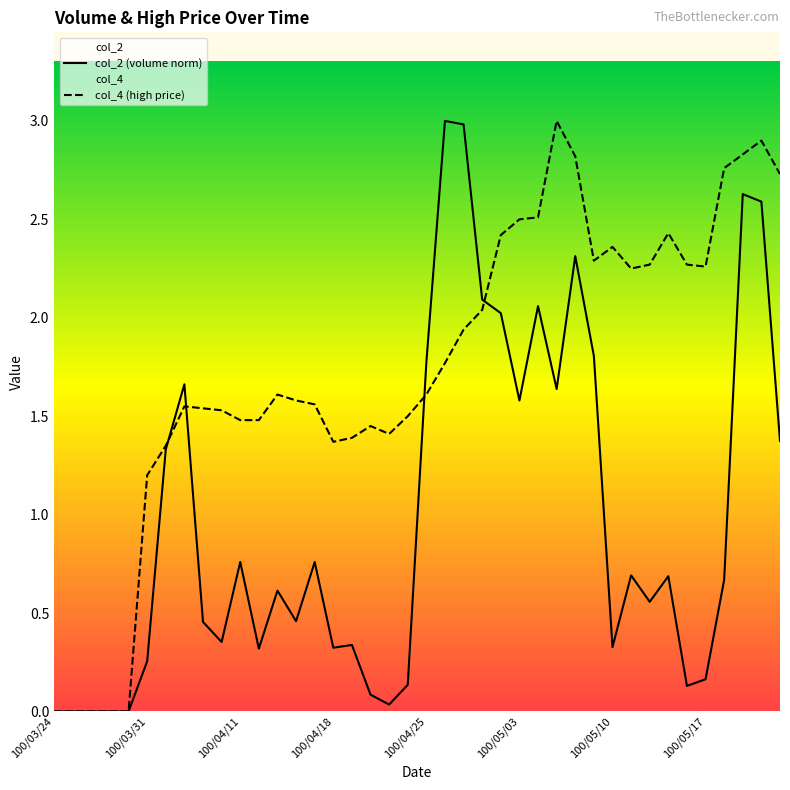

True or false: col_4 (high price) has more than 2 points higher than both neighbors.

True